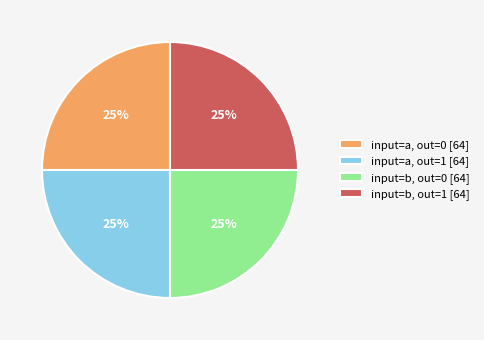

To the nearest percent, what is the average slice percentage?

25%